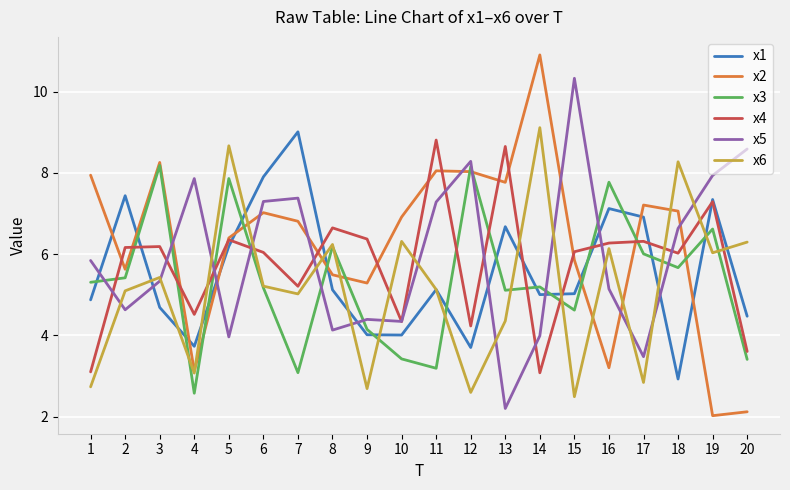

Between 3 and 20, which series saw the biggest shift?

x2